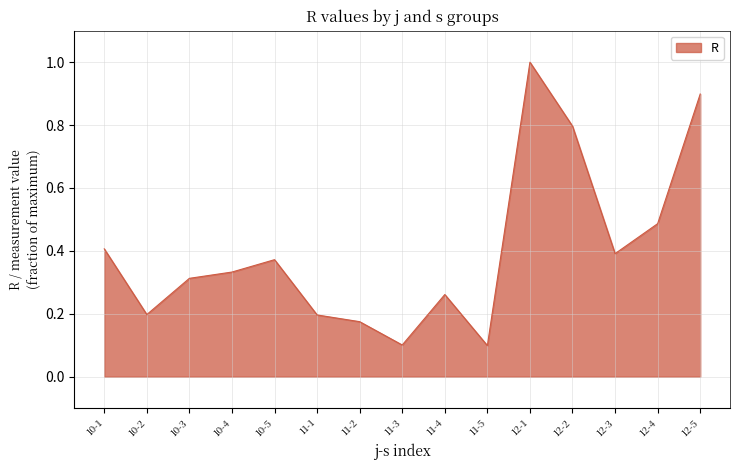

What is the smallest value displayed?

0.1